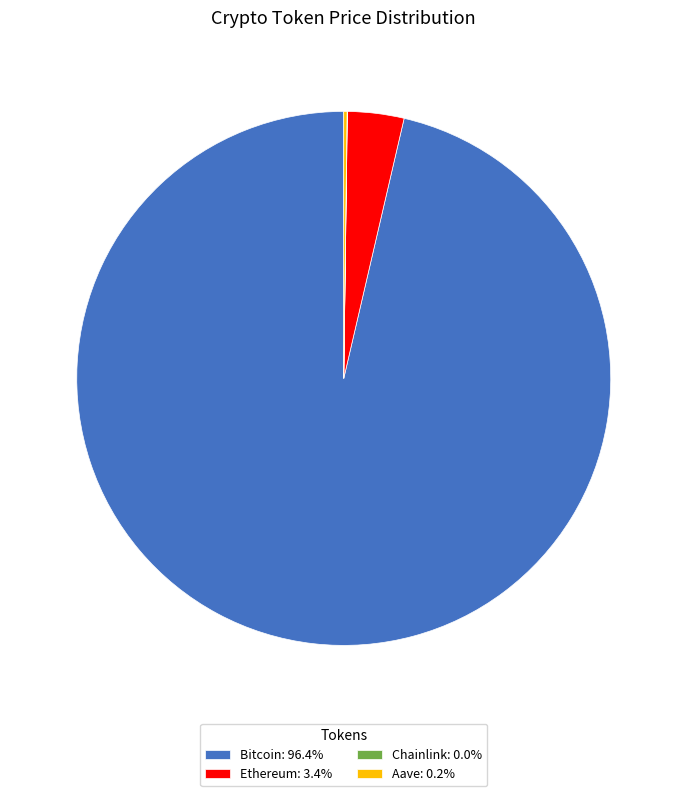

Does any single category account for the majority?

Yes